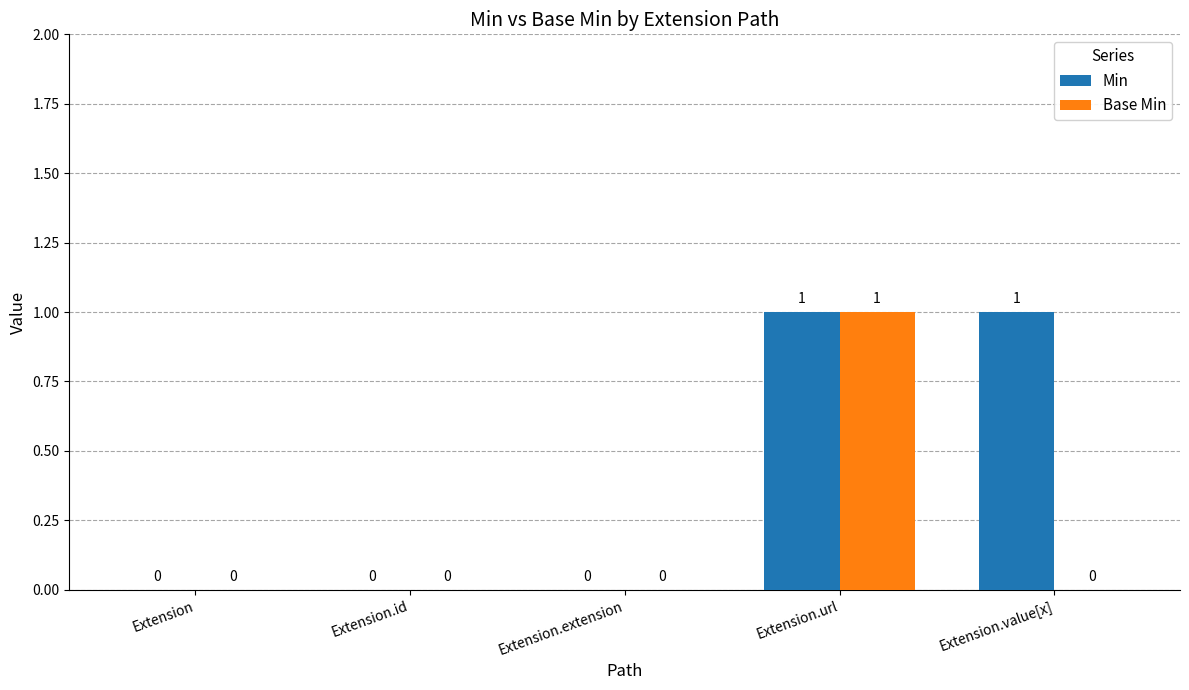

At which category is the sum across all series the highest?

Extension.url